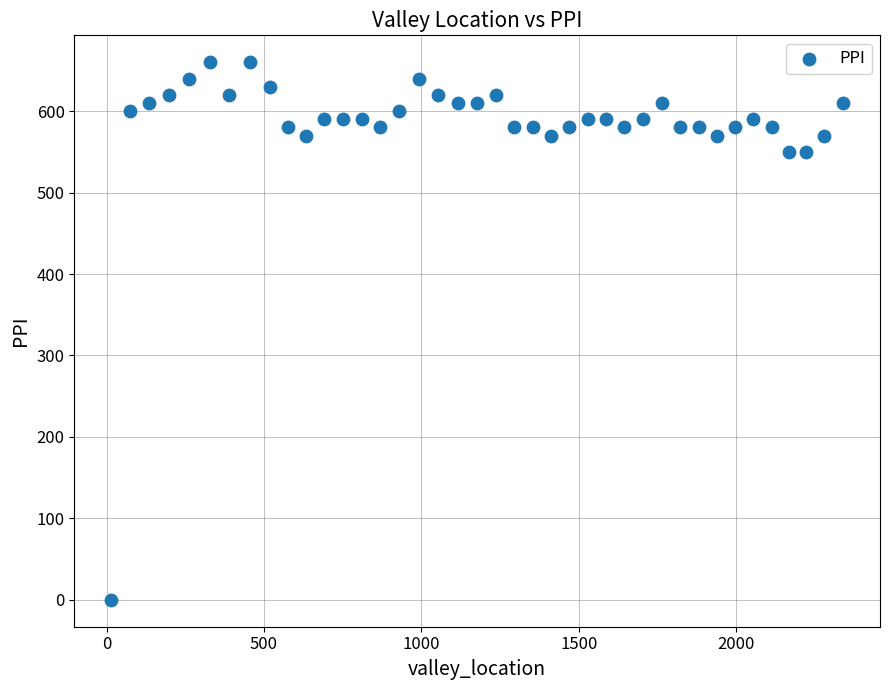

What is the range of Y values (max minus min)?

660